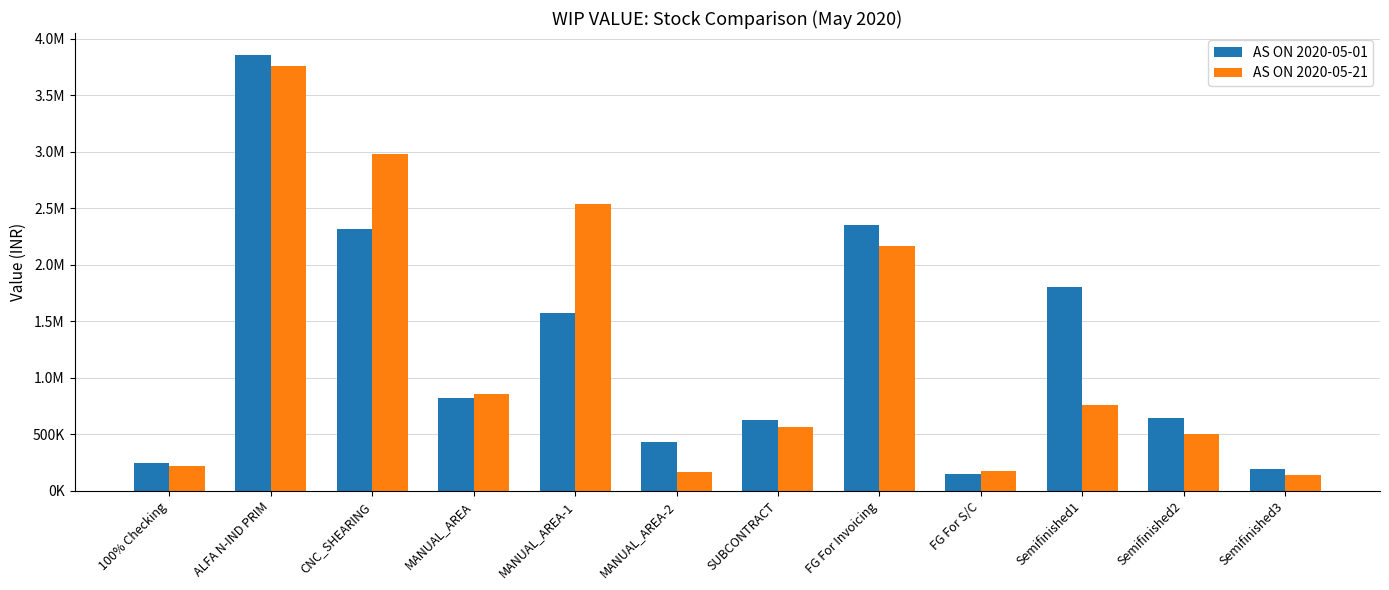

At how many categories does at least one series exceed 661698?

6